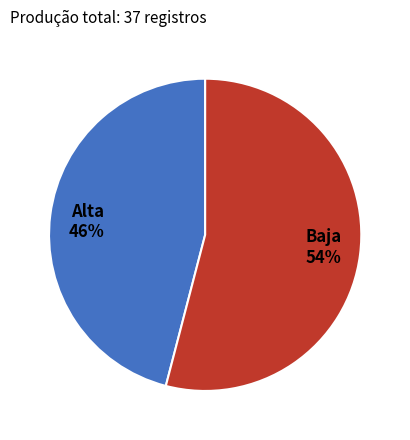

Is Alta the majority of the pie?

No